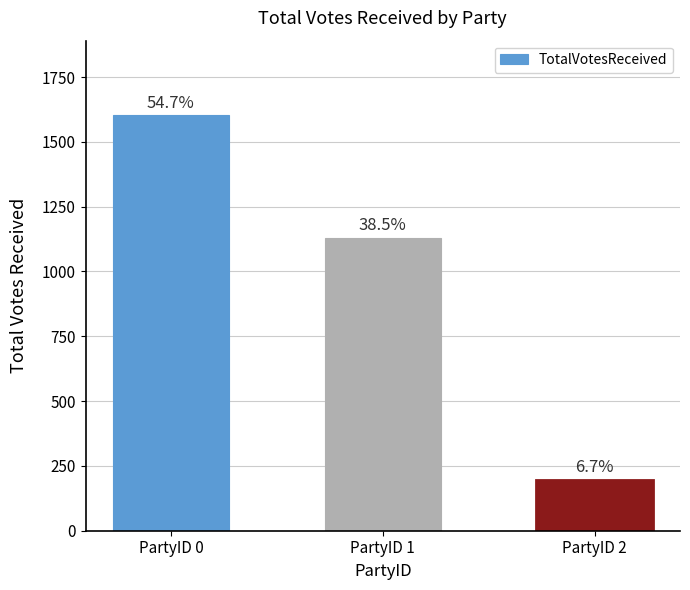

The value at PartyID 1 is 1128. True or false?

True